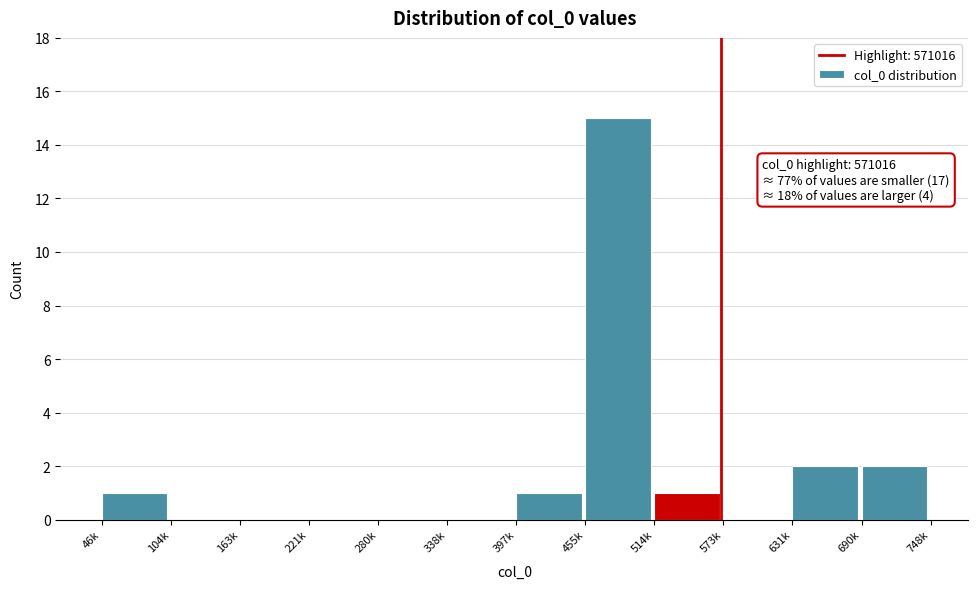

Reading right to left, list all the values displayed in this chart.

690k=2	631k=2	573k=0	514k=1	455k=15	397k=1	338k=0	280k=0	221k=0	163k=0	104k=0	46k=1